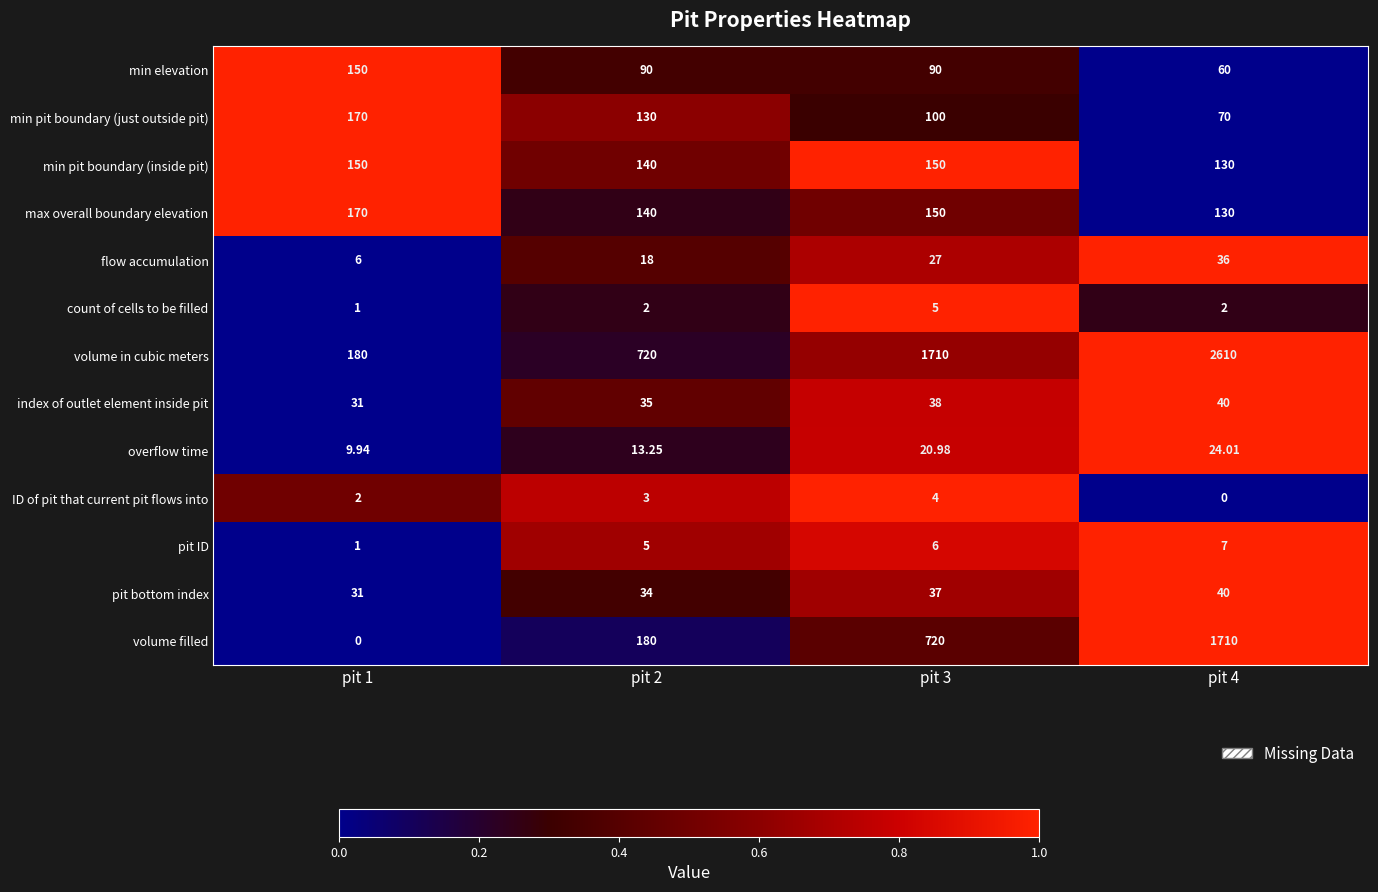

Which series has the largest range (max minus min)?

volume in cubic meters